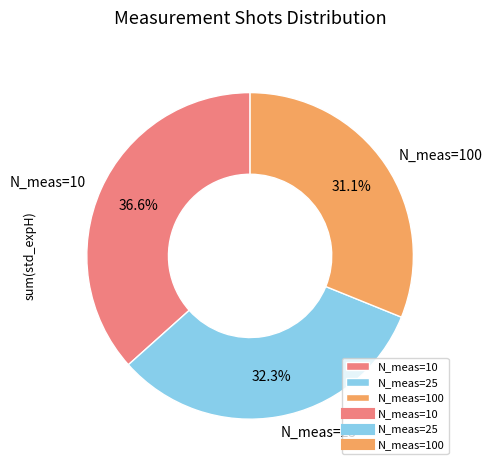

Rank the categories by value from highest to lowest.

N_meas=10, N_meas=25, N_meas=100